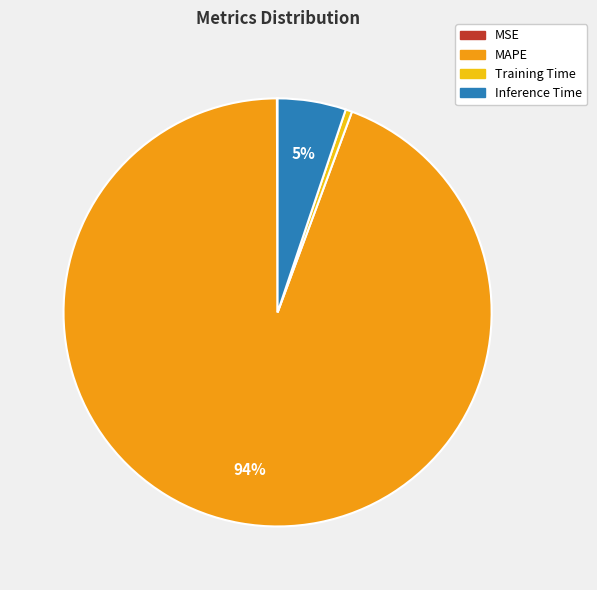

Which slice represents more than half of the pie?

MAPE